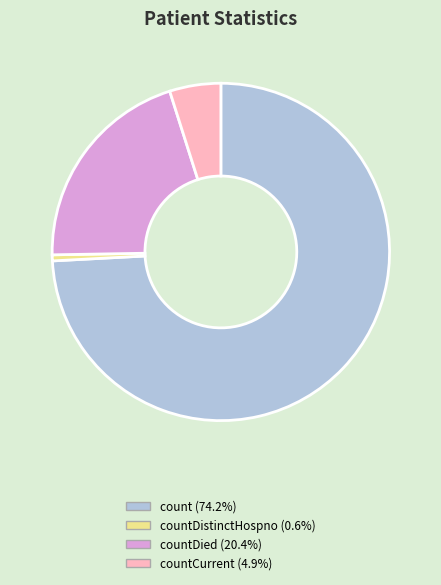

Is there a majority slice in this chart?

Yes